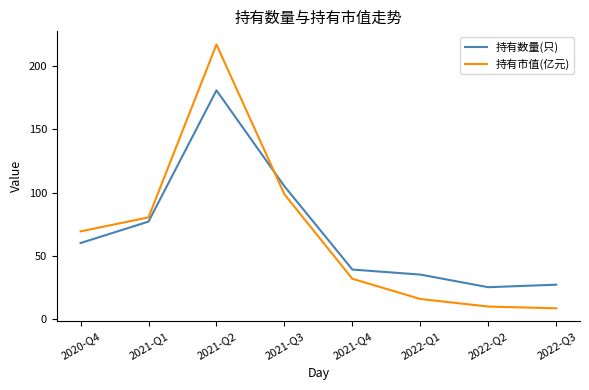

Which series ends up on top after the final intersection of 持有数量(只) and 持有市值(亿元)?

持有数量(只)